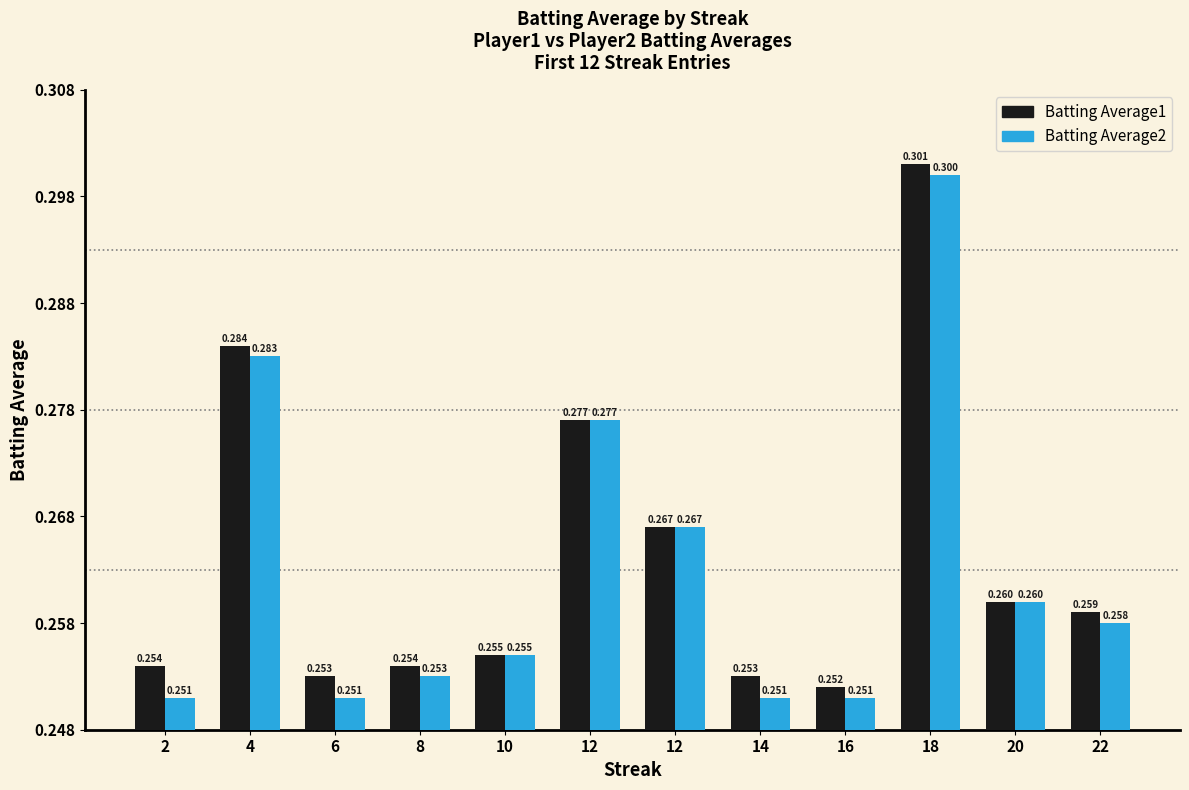

Between 4 and 12, which series saw the biggest shift?

Batting Average1